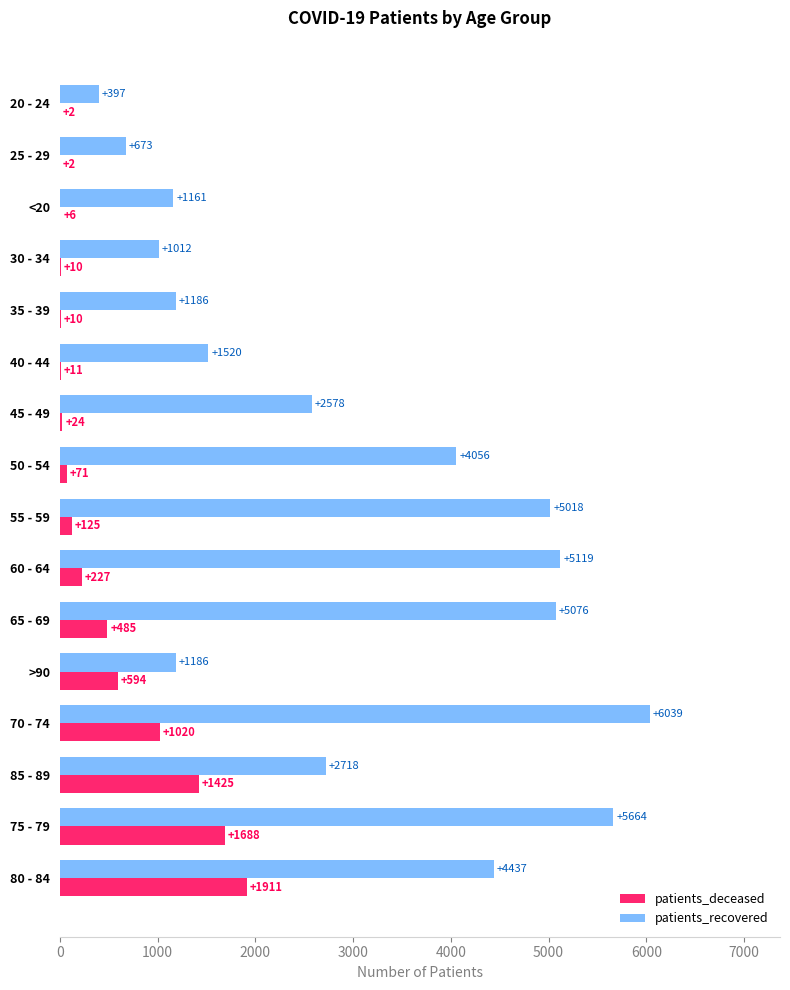

At which label is patients_recovered closest to 3218?

85 - 89